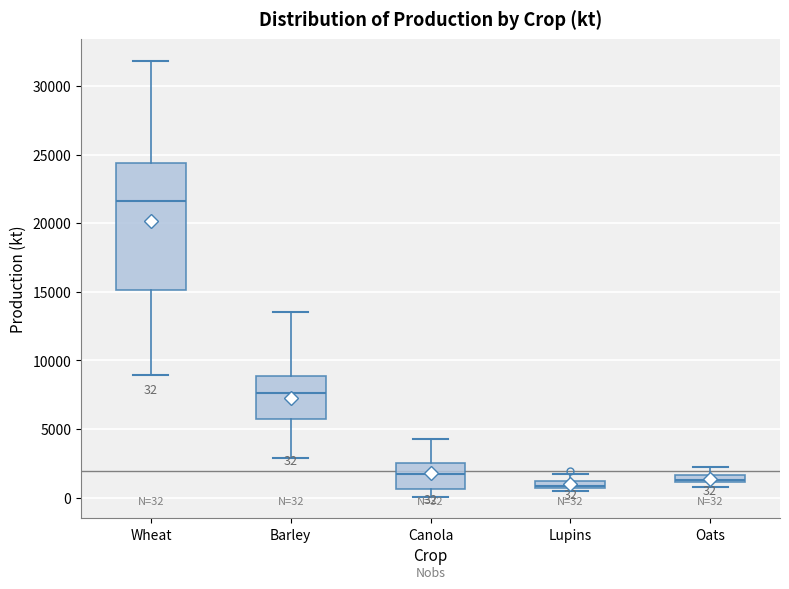

Comparing the boxes themselves (not the whiskers), which one is the tallest?

Wheat